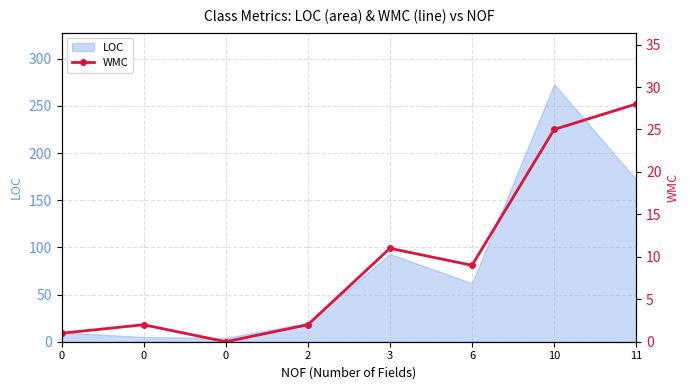

Where is the data nearest to the value 14?

3